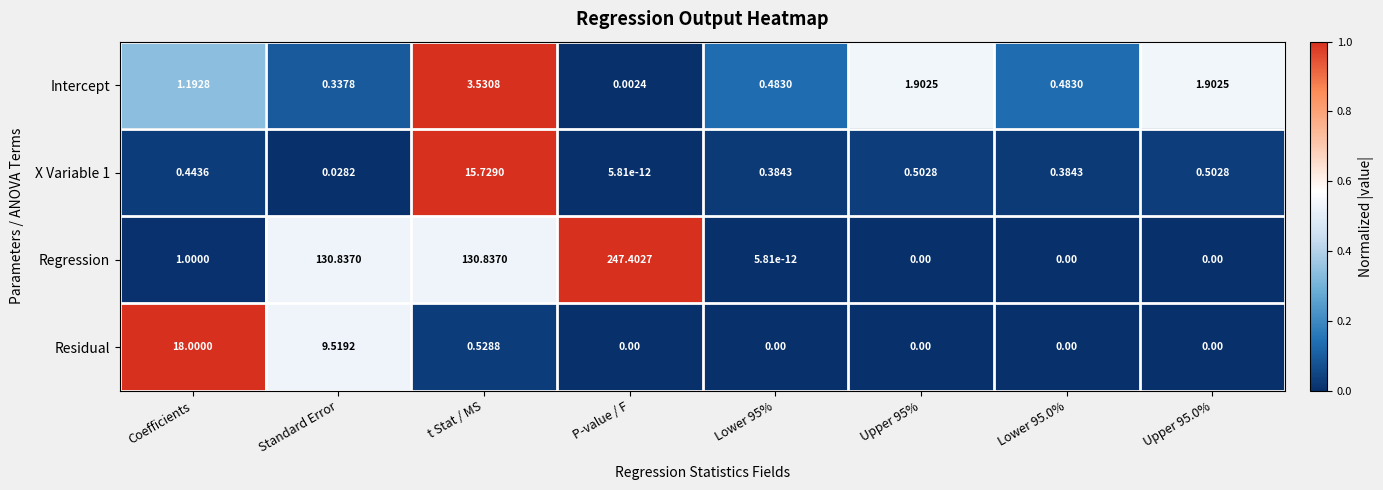

At which label does X Variable 1 reach its peak?

t Stat / MS